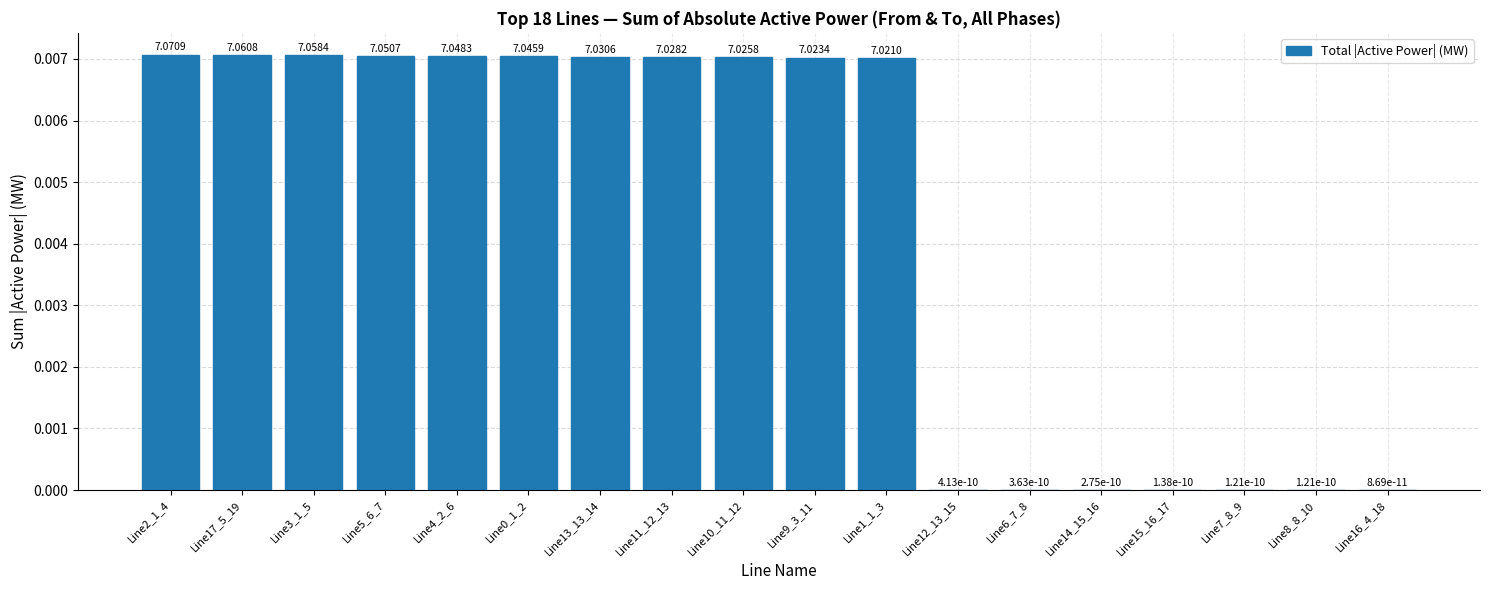

What is the label of the 17th bar from the right?

Line17_5_19